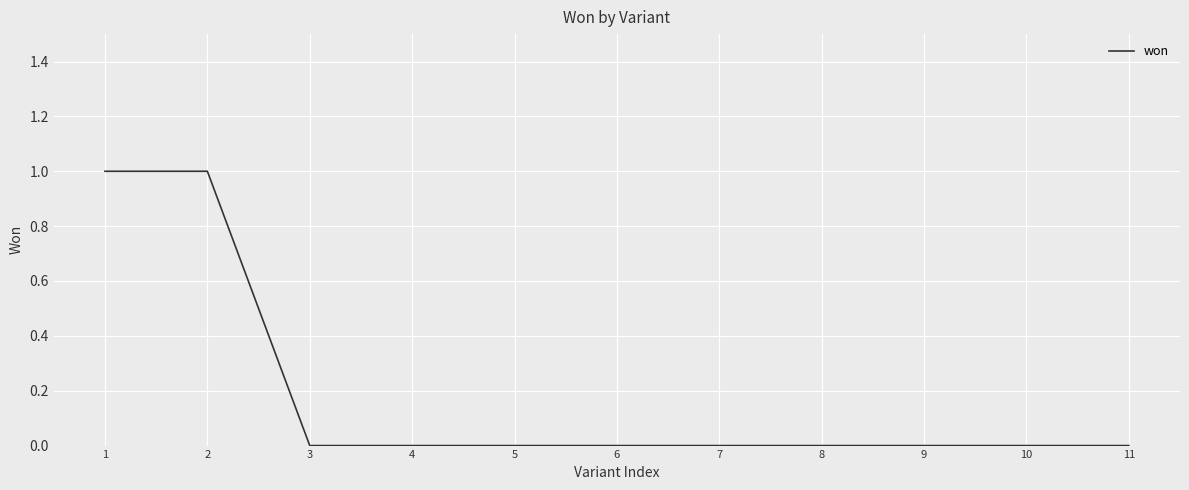

The value at 10 is 0. True or false?

True